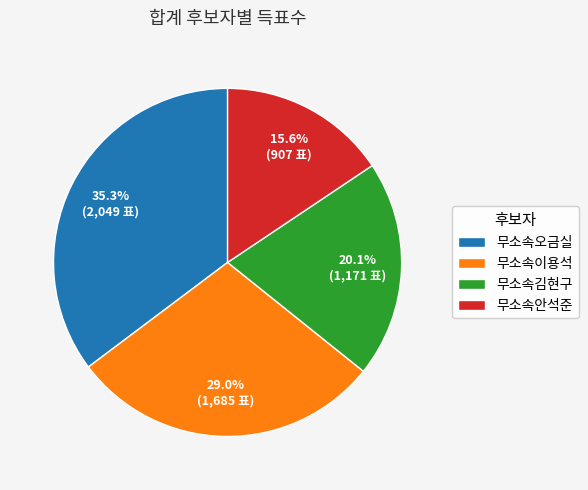

What is the ratio of the value at 무소속오금실 to the value at 무소속안석준?

2.3